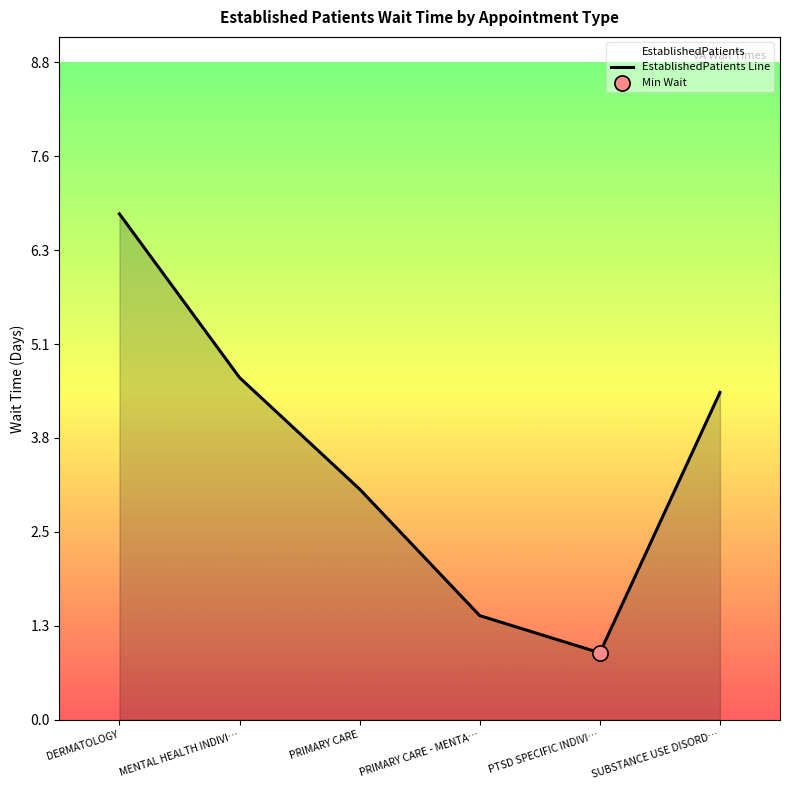

Approximately how many times larger is the value at MENTAL HEALTH INDIVI… compared to PRIMARY CARE?

1.5